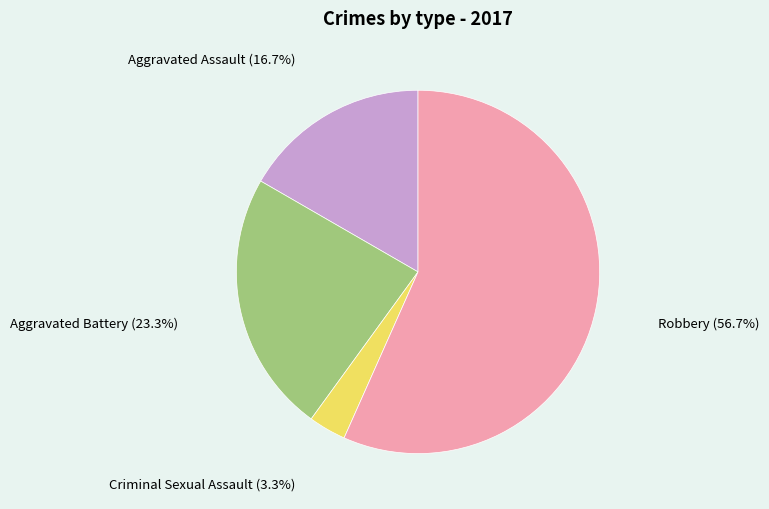

Does any single category account for the majority?

Yes